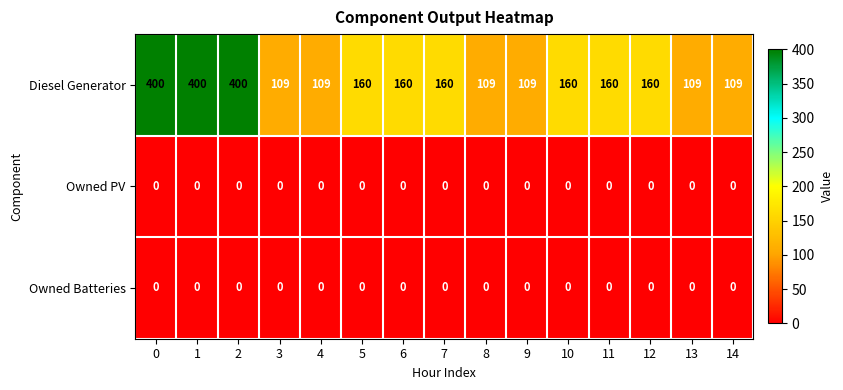

What is the spread (max minus min) of values at 5?

160